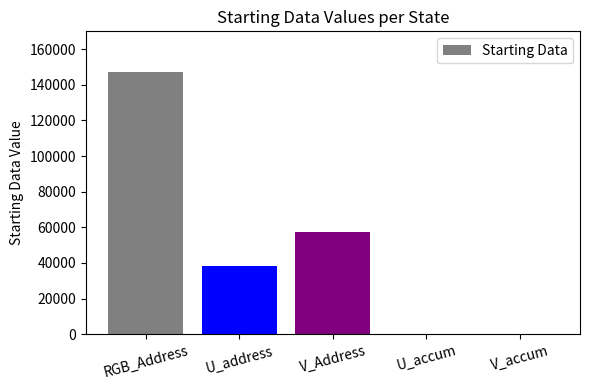

Which category has the highest value across all series?

RGB_Address